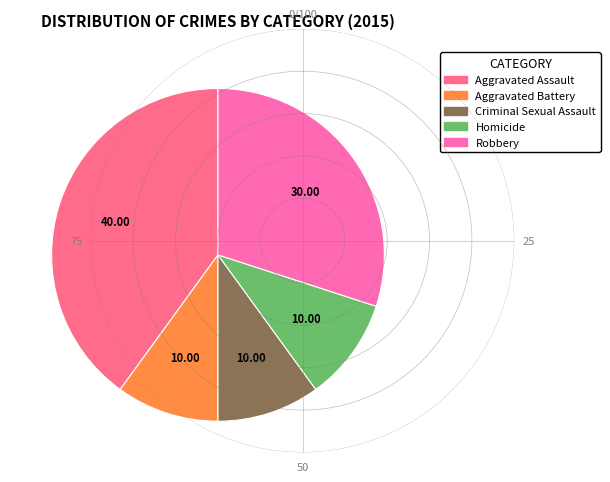

Does any single category account for the majority?

No